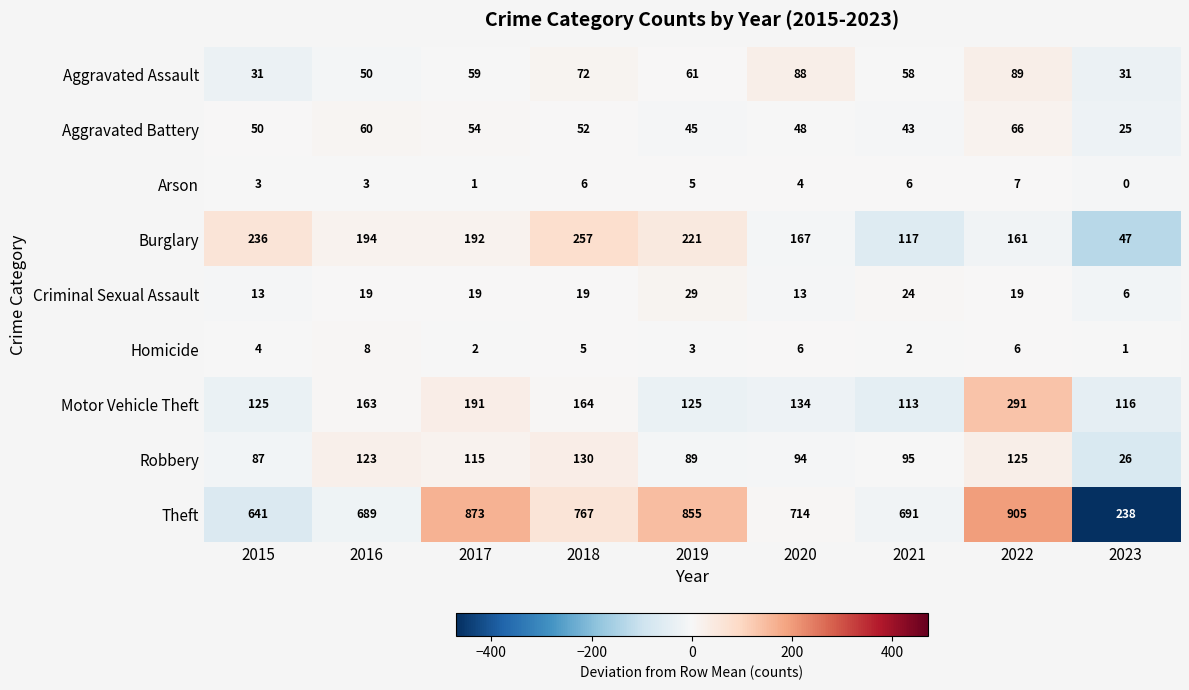

Read the Theft value at 2023.

238